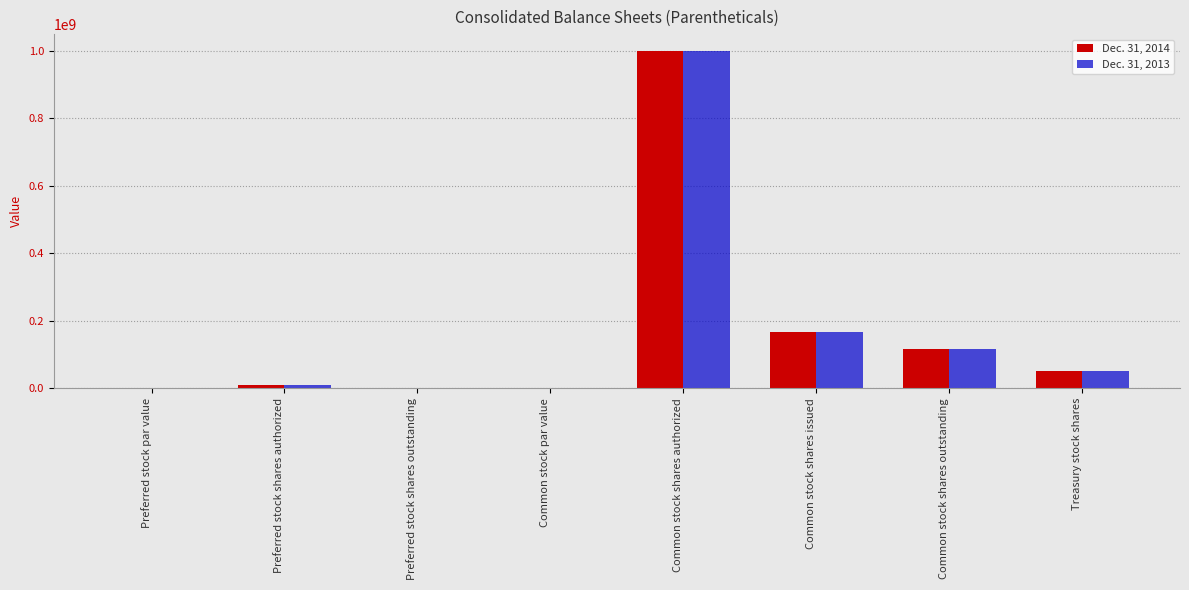

Where is Dec. 31, 2013 nearest to the value 500000000?

Common stock shares issued